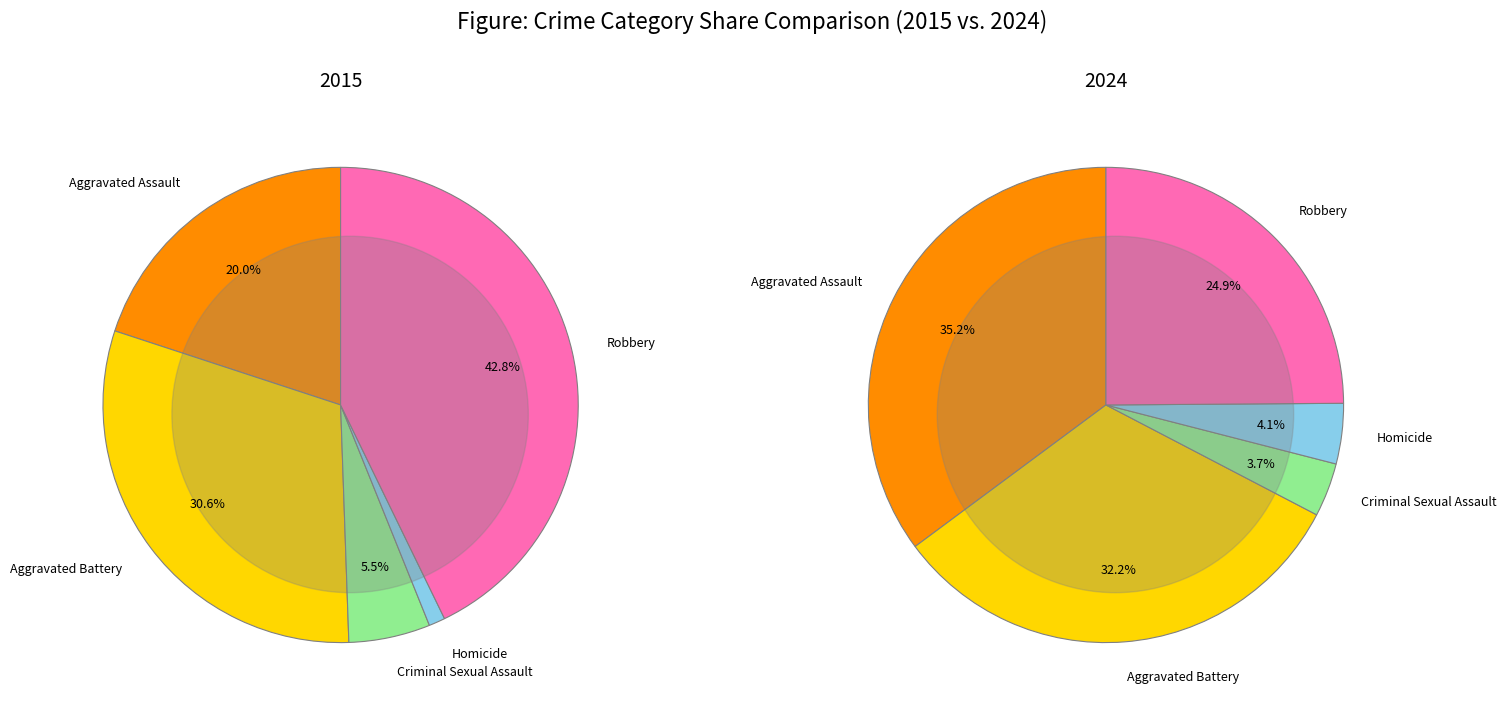

How many segments does this pie chart have?

5